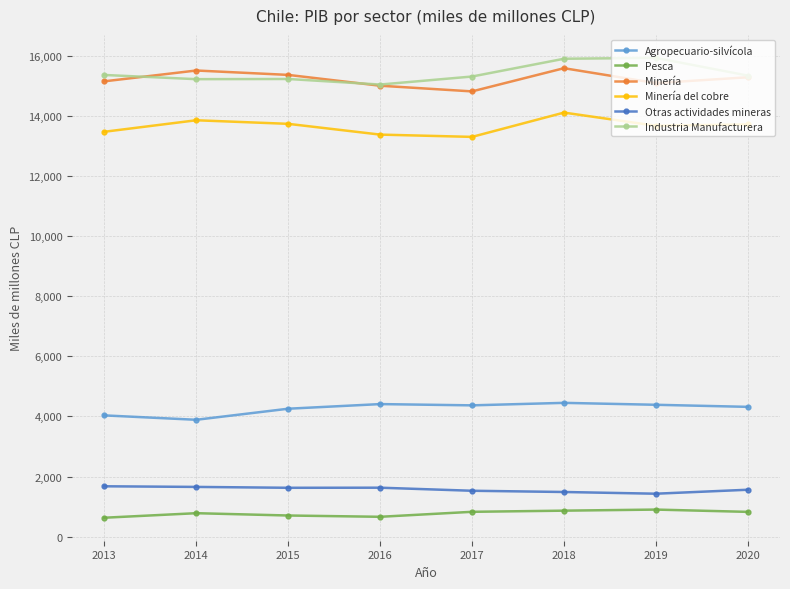

What is the difference between the highest and lowest values at 2017?

14479